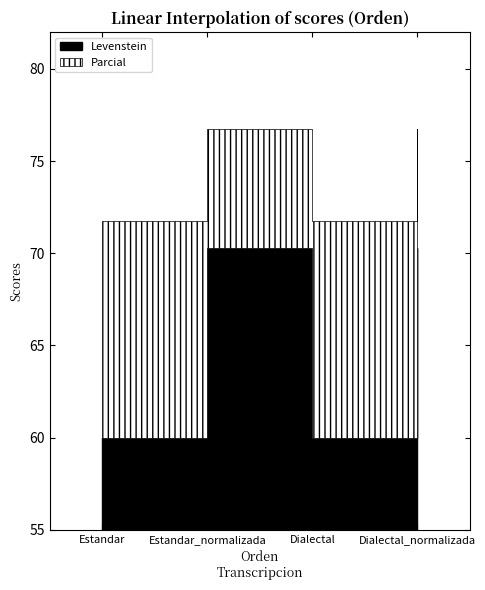

Which label corresponds to the largest value in the chart?

Estandar_normalizada